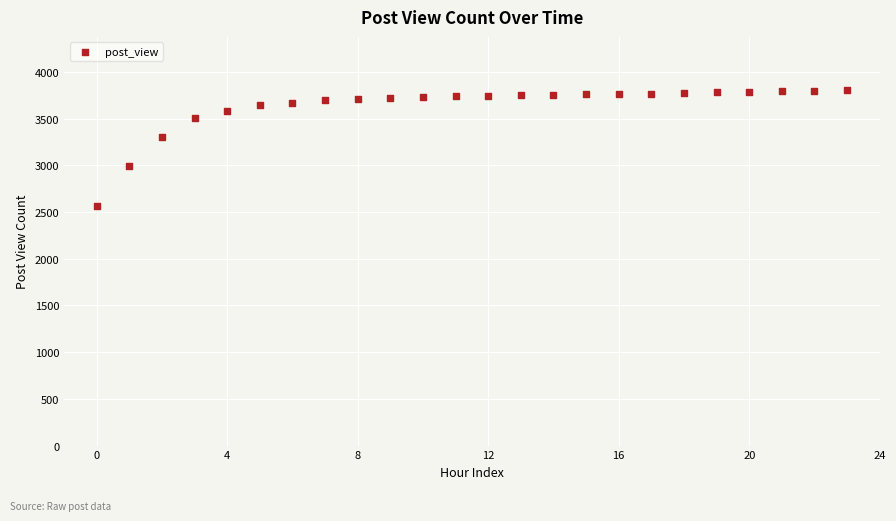

What Y value in the scatter plot is closest to 3185?

3301